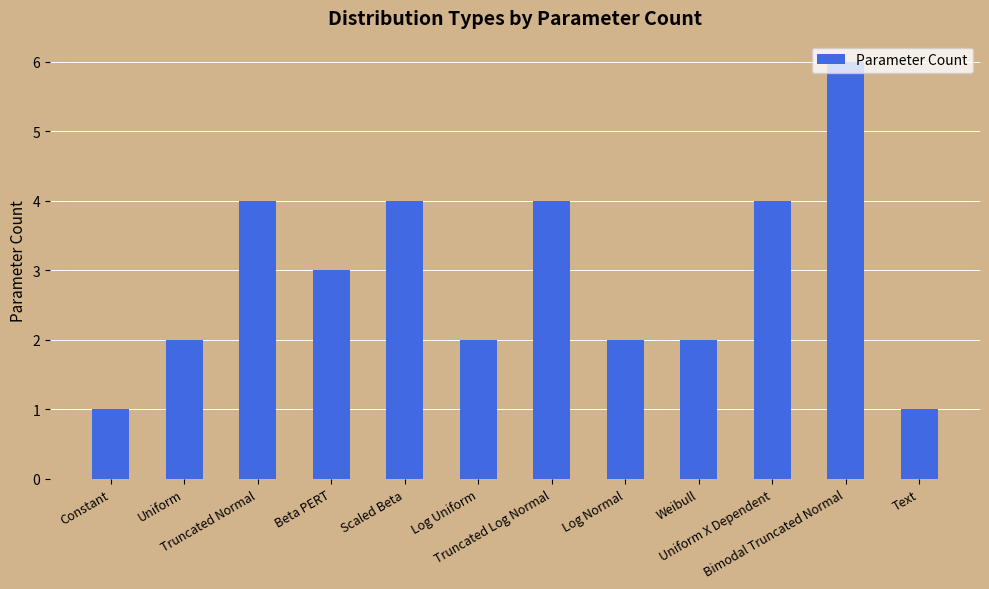

What is the difference between the maximum and minimum values?

5